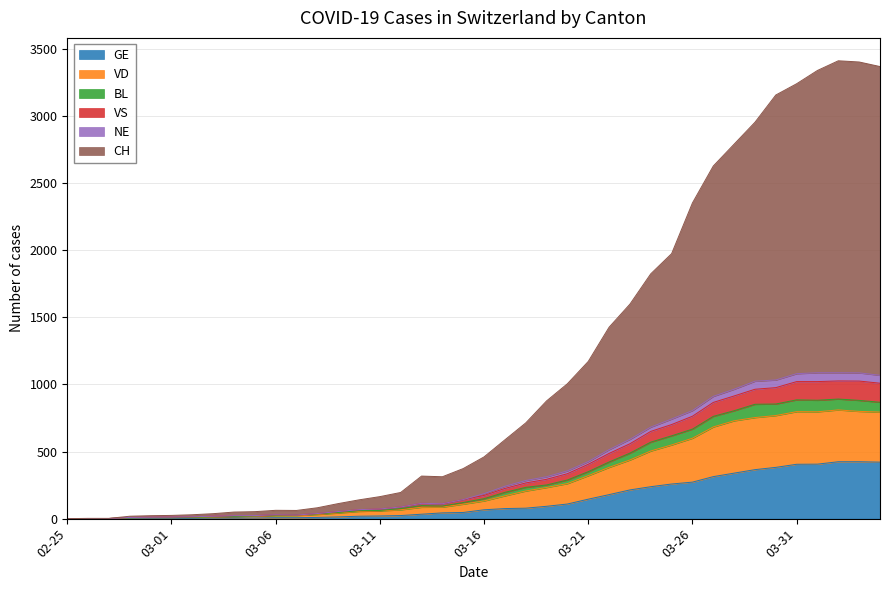

What is the highest value of the GE series?

424